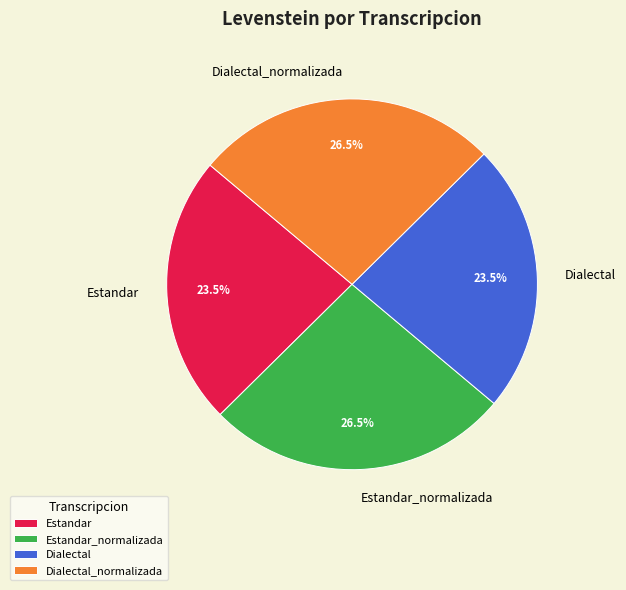

Is the sum of Estandar and Dialectal greater than half?

No